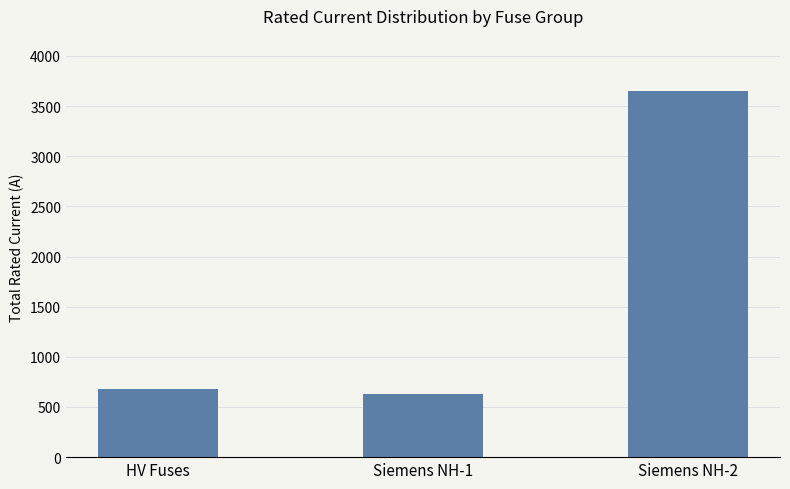

Read the value at Siemens NH-1.

634.0